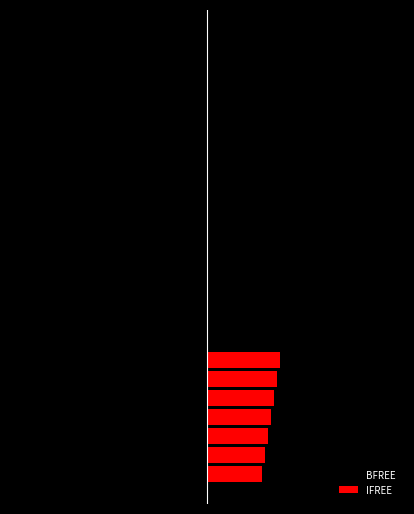

At which category is the sum across all series the highest?

6